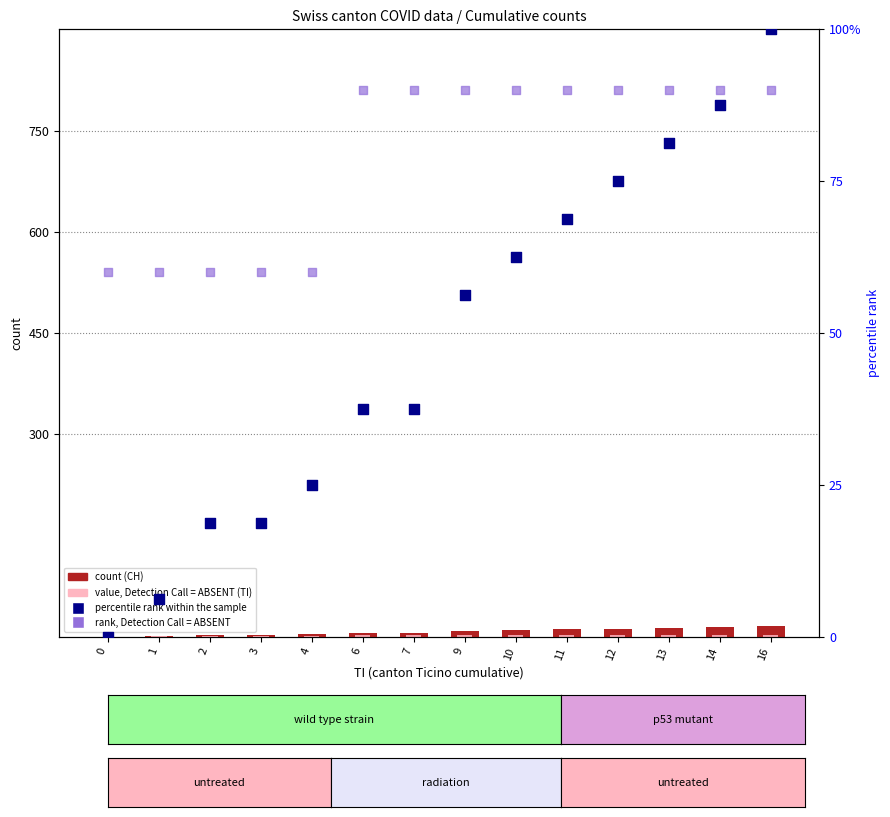

What is the total value across all series at 10?

164.5